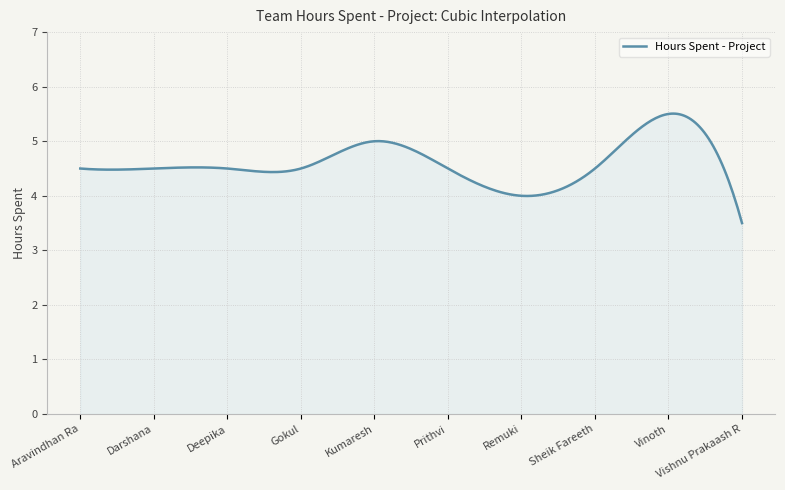

What is the minimum value shown in the chart?

3.5